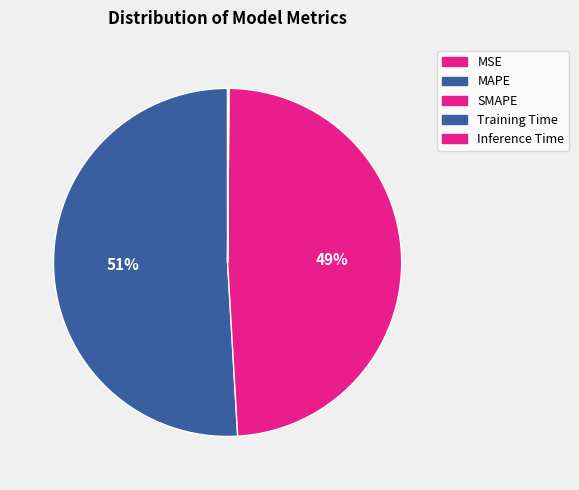

Is the sum of MSE and Inference Time greater than half?

No